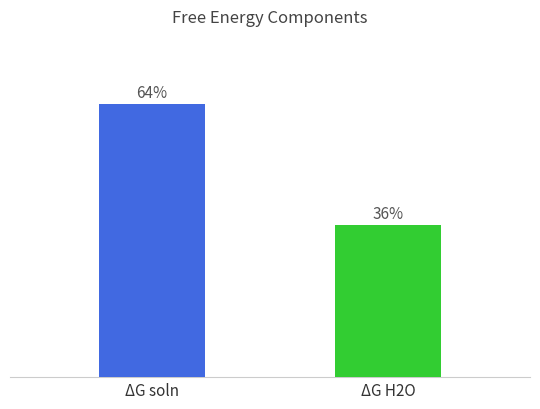

At which category does the chart reach its peak across all series?

ΔG soln